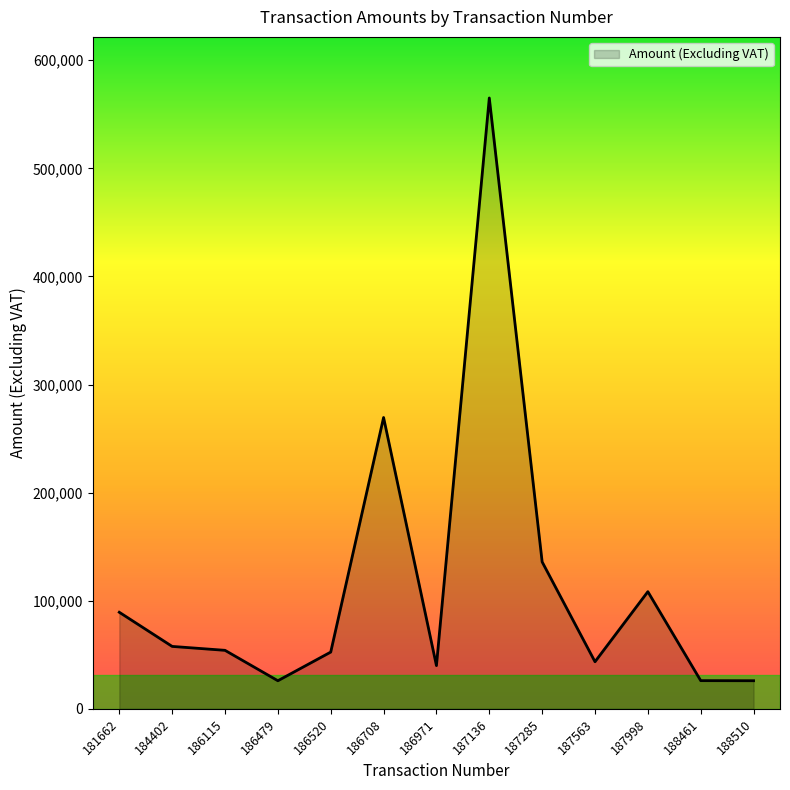

At which category does the chart reach its peak across all series?

187136